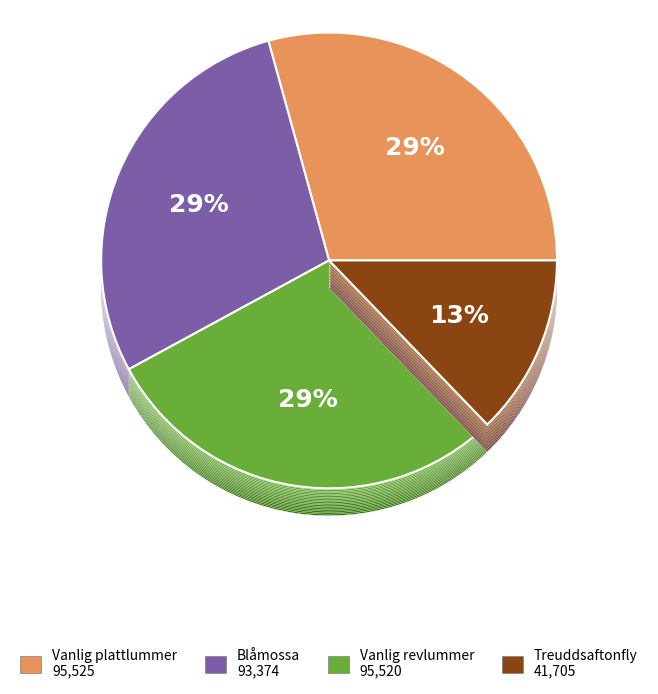

To the nearest percent, what is the average slice percentage?

25%